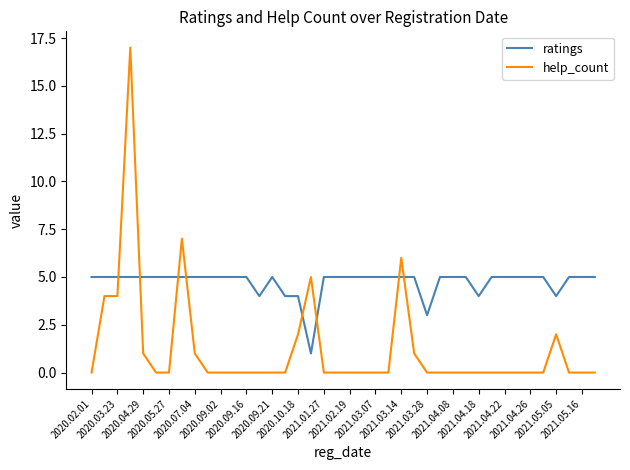

Which series has the largest total across all categories?

ratings